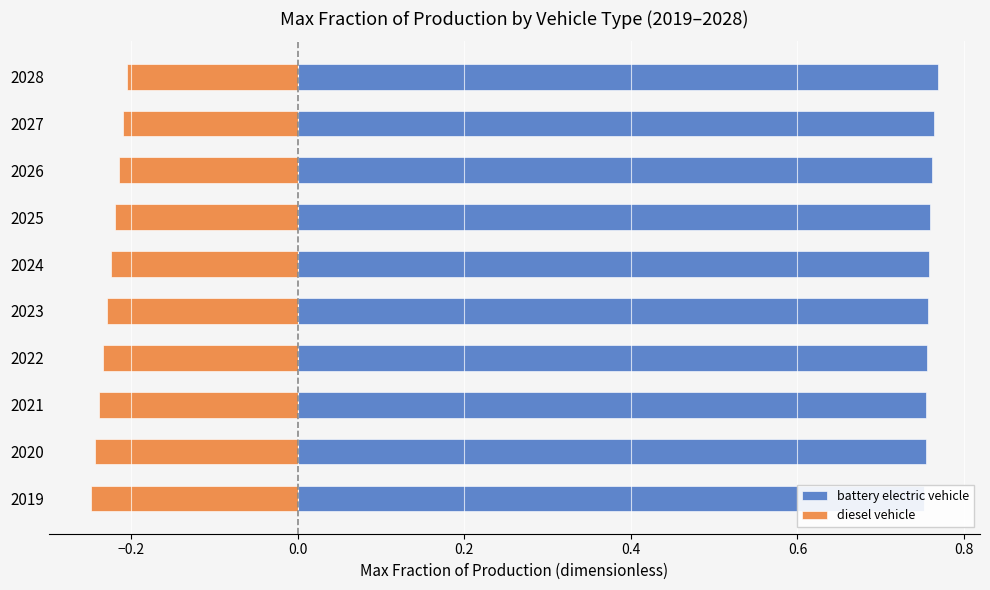

Which series has the largest range (max minus min)?

diesel vehicle